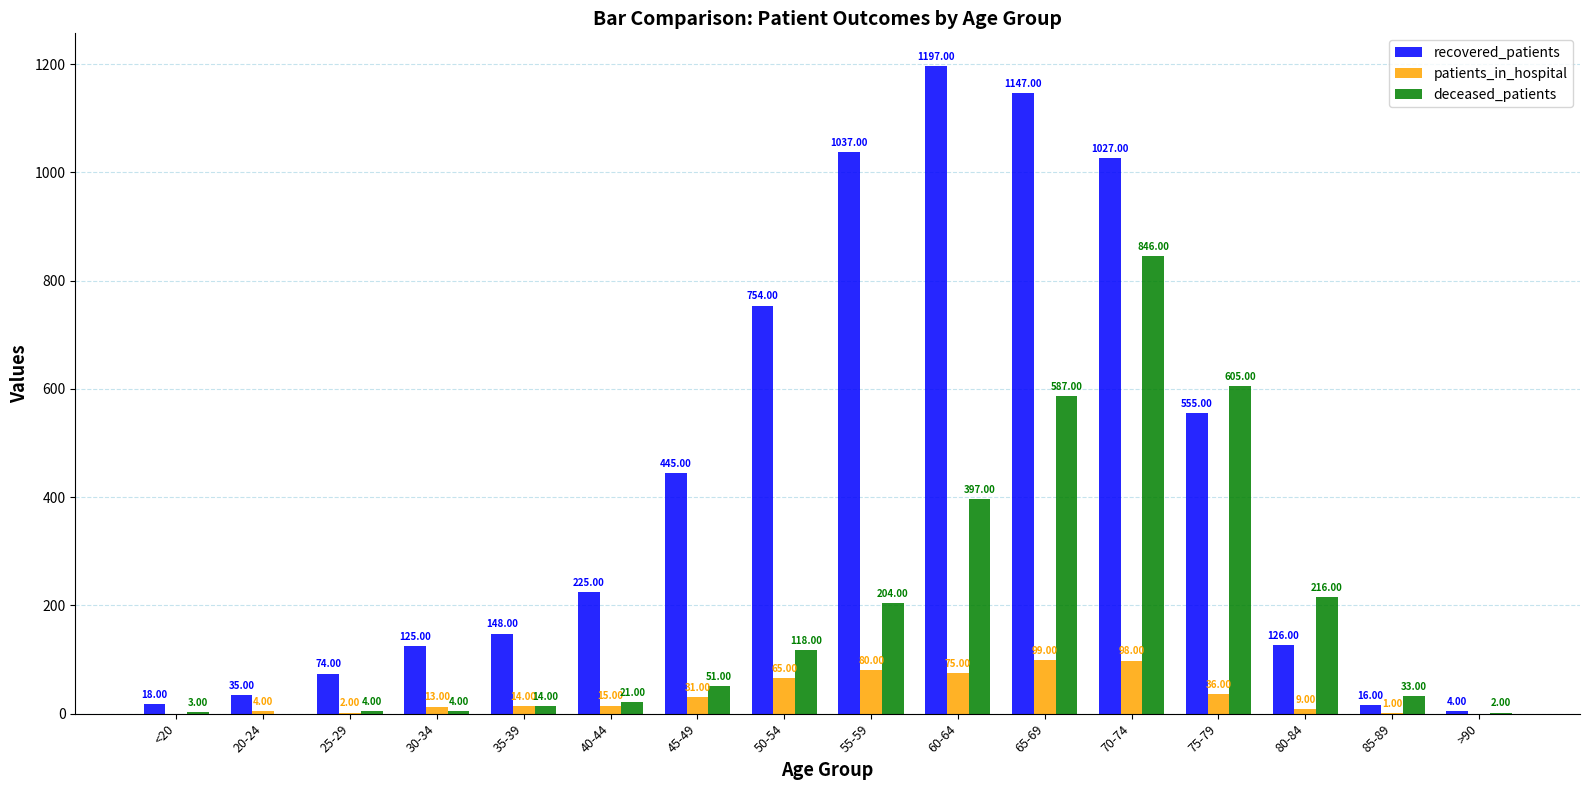

At which category is the sum across all series the highest?

70-74